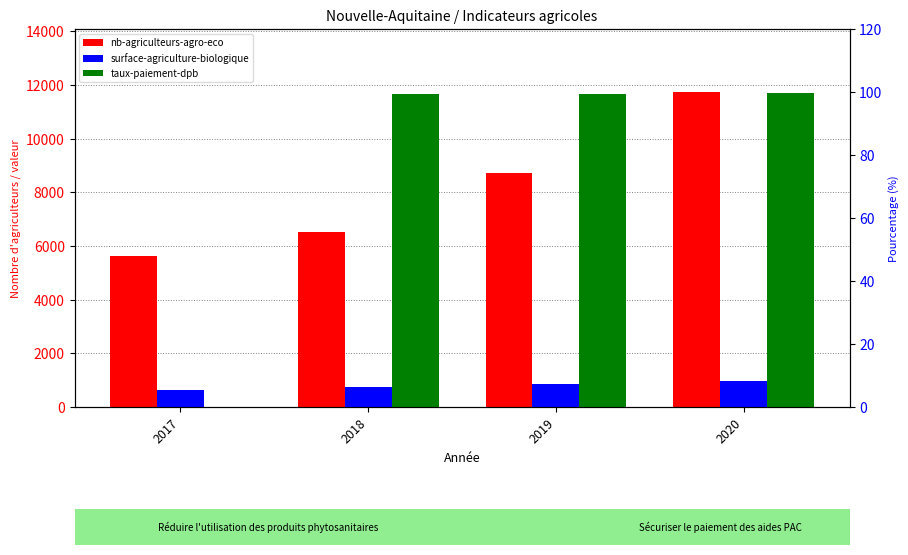

How many groups of bars are there?

4